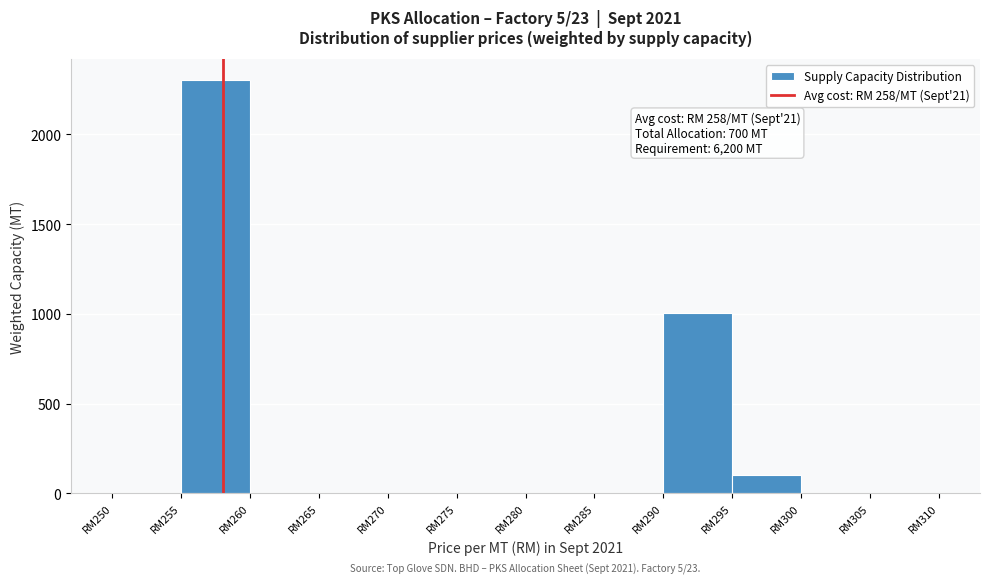

Reading left to right, what are all the values shown in this chart?

RM250=0	RM255=2302	RM260=0	RM265=0	RM270=0	RM275=0	RM280=0	RM285=0	RM290=1003	RM295=101	RM300=0	RM305=0